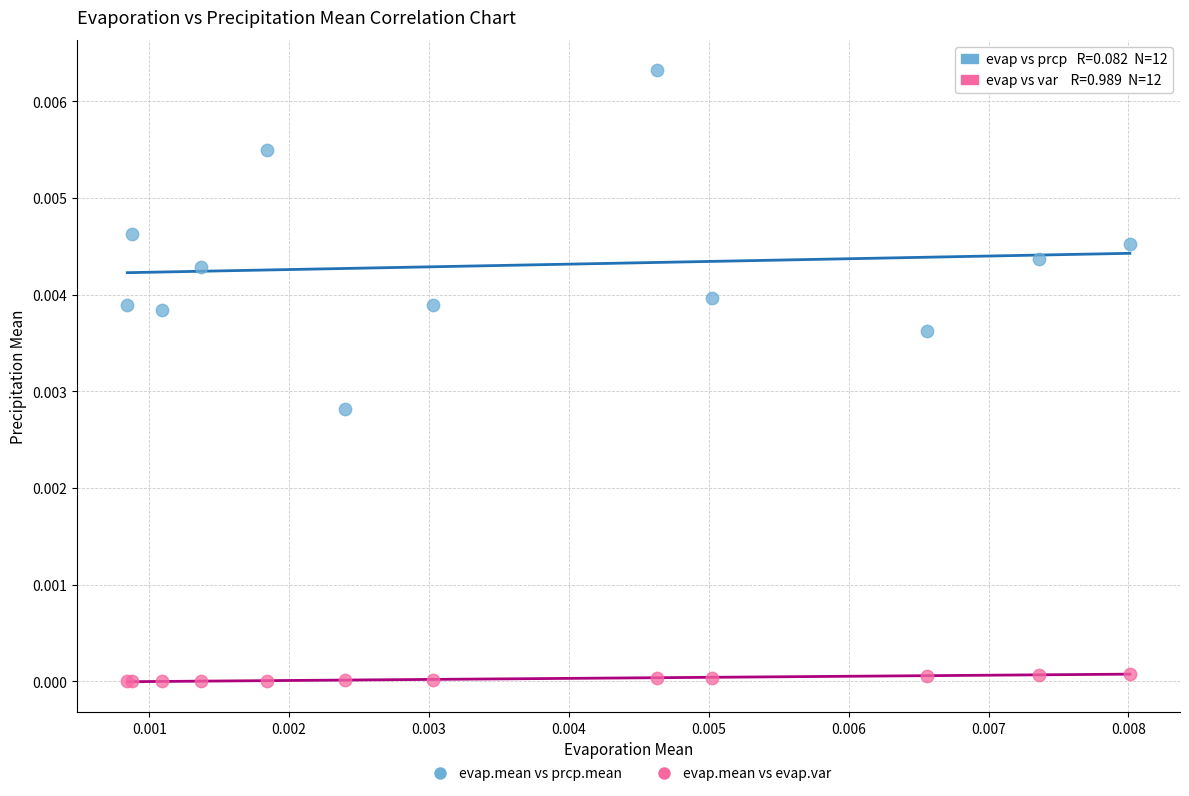

Which series has the widest spread of Y values?

evap.mean vs prcp.mean